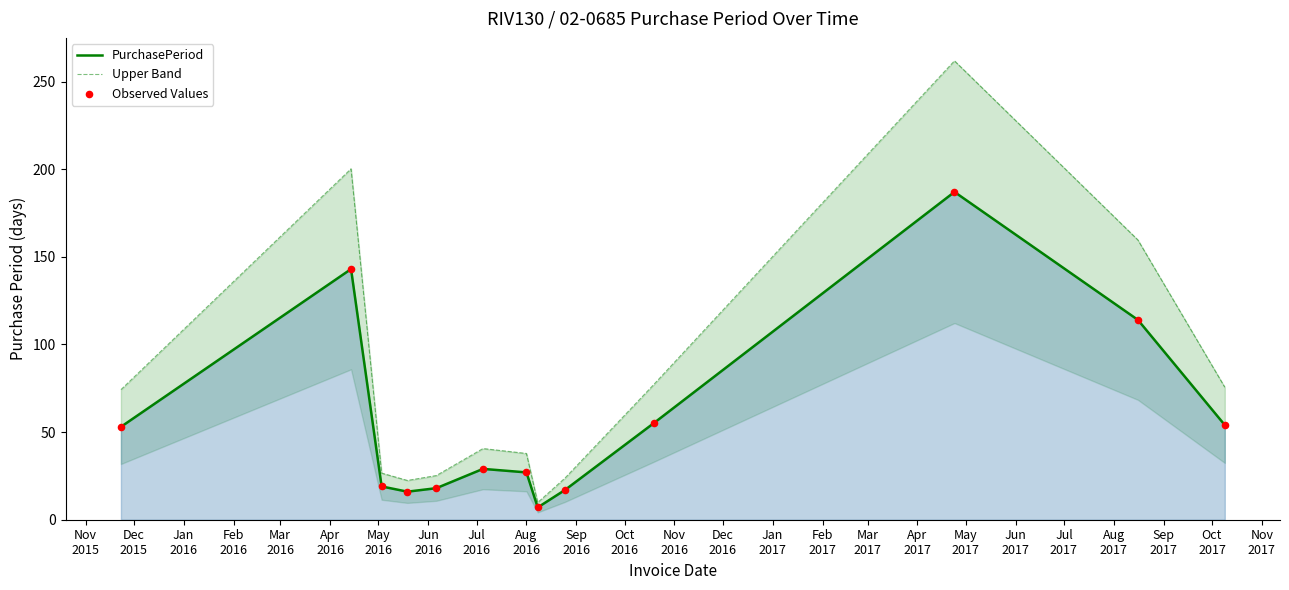

Which series has the widest spread of Y values?

Upper Band